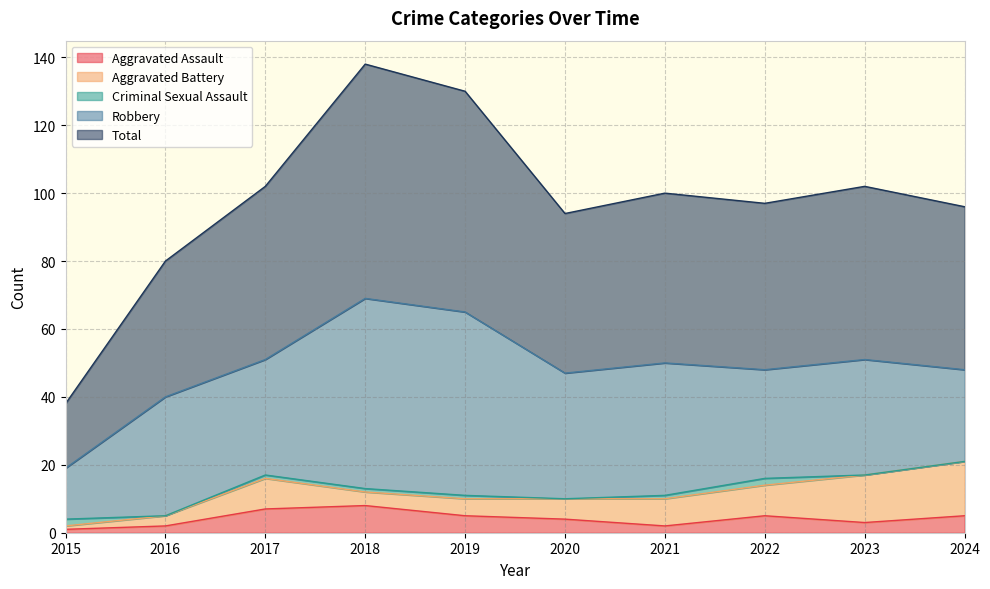

What is the spread (max minus min) of values at 2016?

40